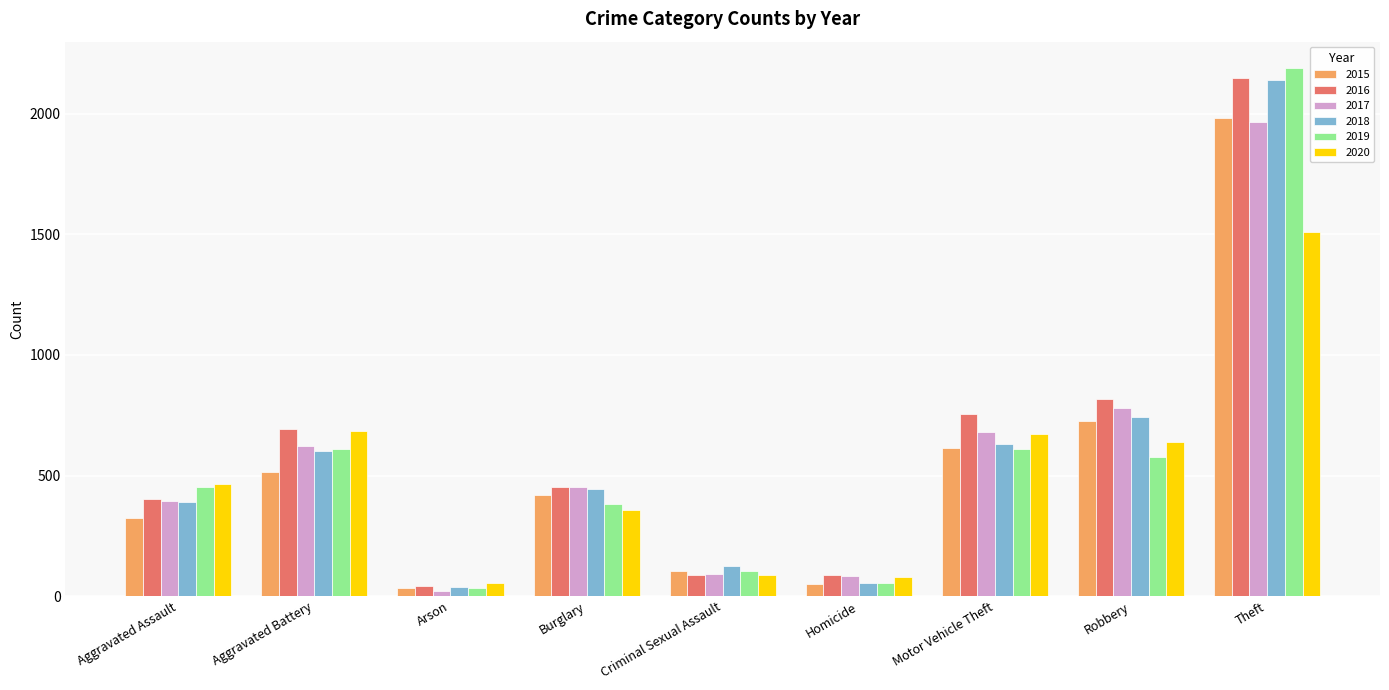

What is the difference between the highest and lowest values at Robbery?

242